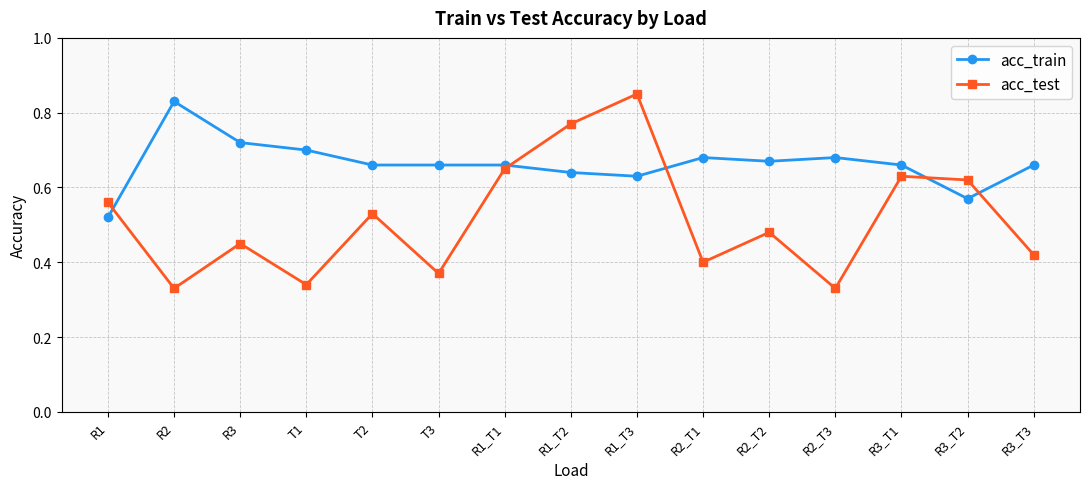

List the series in order of their peak value, highest first.

acc_test, acc_train